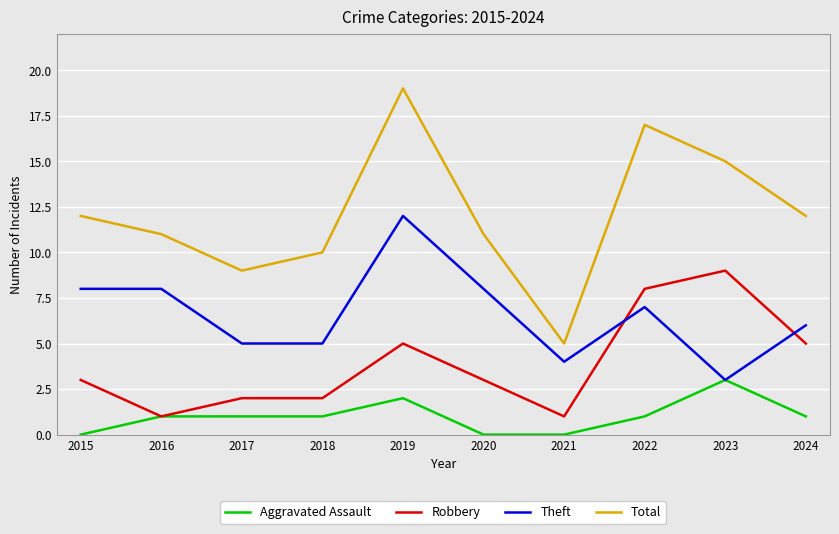

Reading left to right, list all the values displayed in this chart.

Aggravated Assault: 0	1	1	1	2	0	0	1	3	1
Robbery: 3	1	2	2	5	3	1	8	9	5
Theft: 8	8	5	5	12	8	4	7	3	6
Total: 12	11	9	10	19	11	5	17	15	12